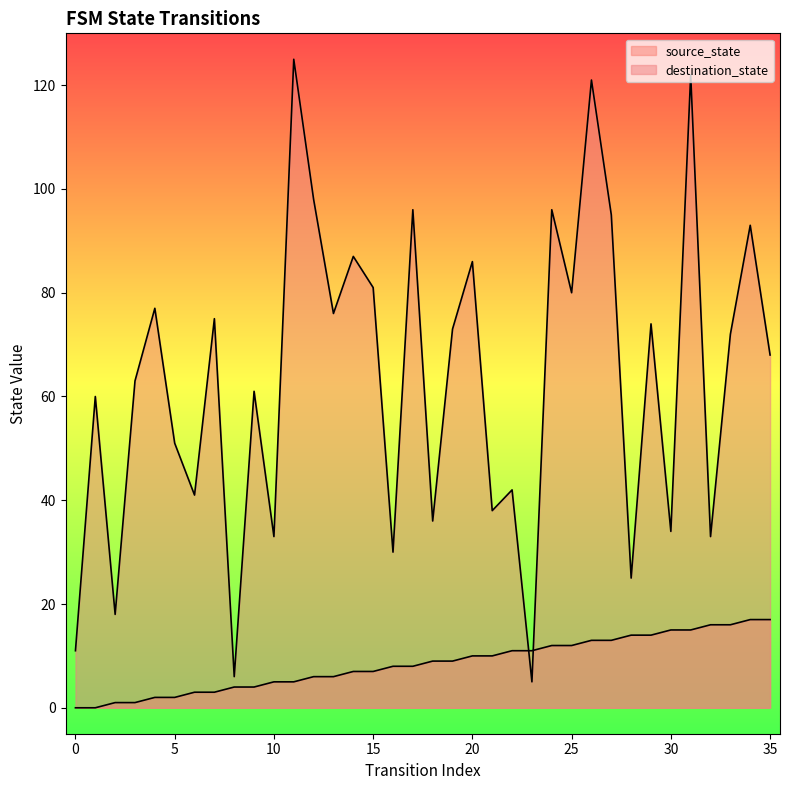

List the series in order of their peak value, lowest first.

source_state, destination_state